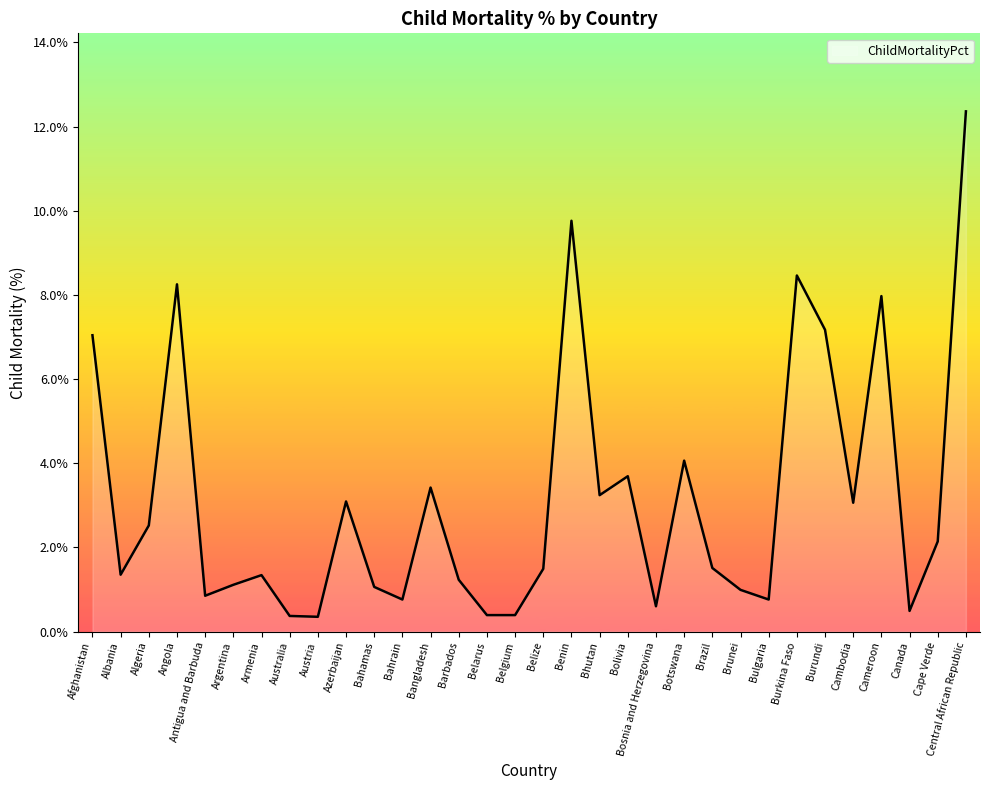

Does the chart have visible grid lines?

No